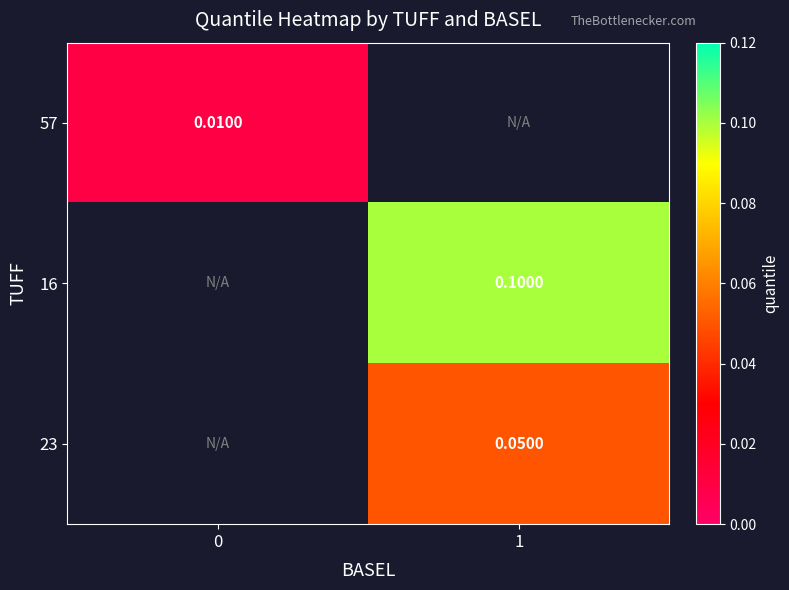

Is the value of 16 at 1 greater than the value of 23 at 1?

Yes